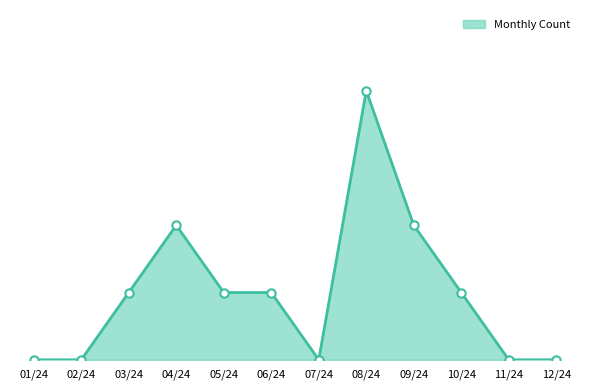

Reading left to right, transcribe all the data shown in this chart.

0	0	1	2	1	1	0	4	2	1	0	0